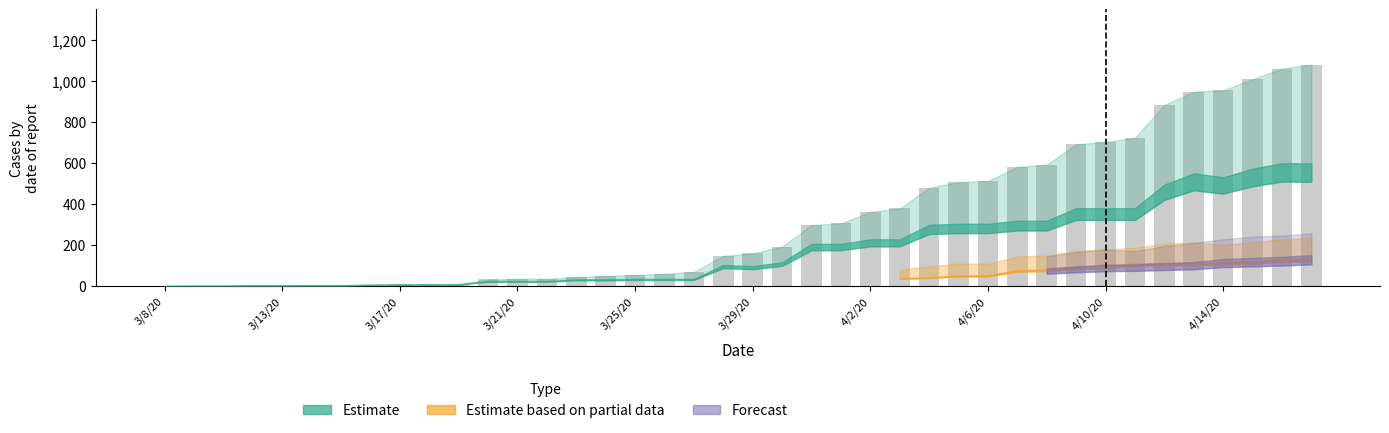

What is the maximum value shown in the chart?

1081